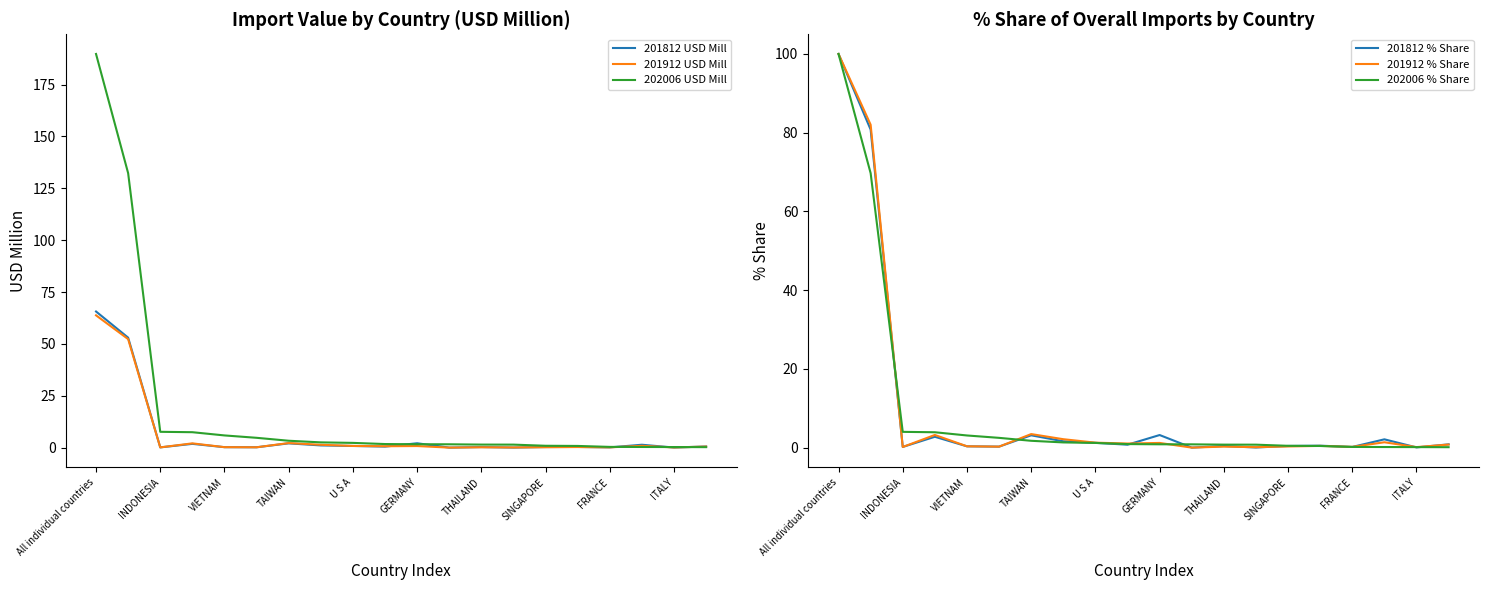

What is the difference between the highest and lowest values at 19?

0.7